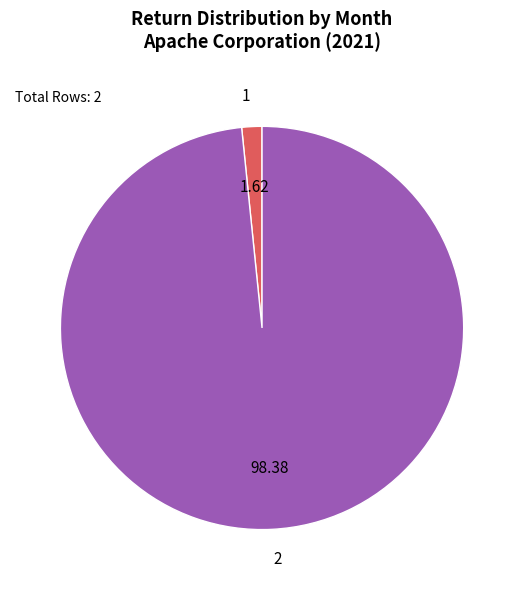

Is the sum of 2 and 1 greater than half?

Yes